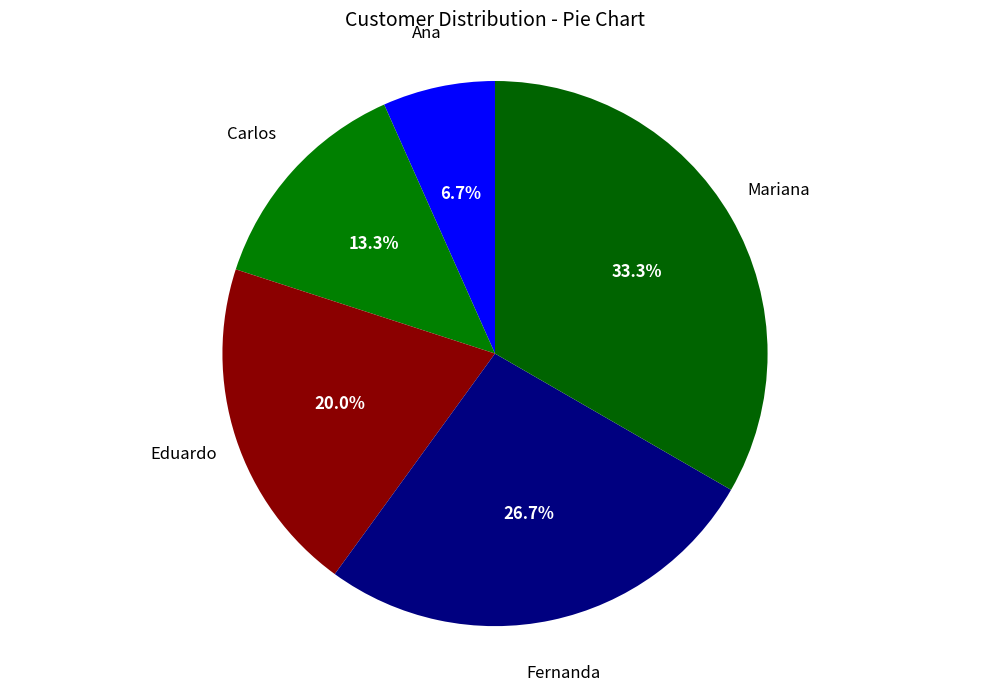

How many segments does this pie chart have?

5